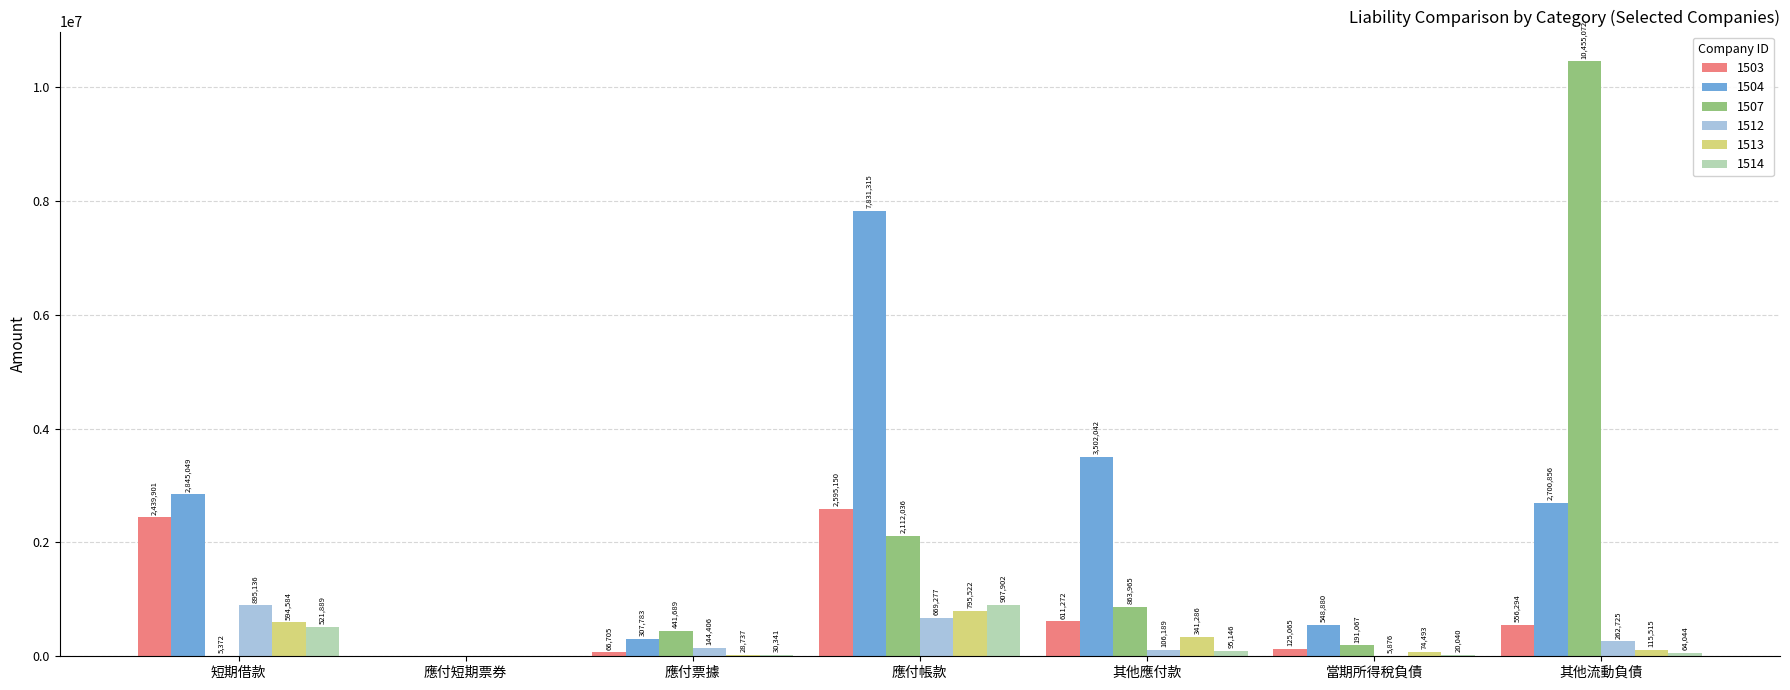

Is it true that 1507 equals 6620687 at 應付短期票券?

False